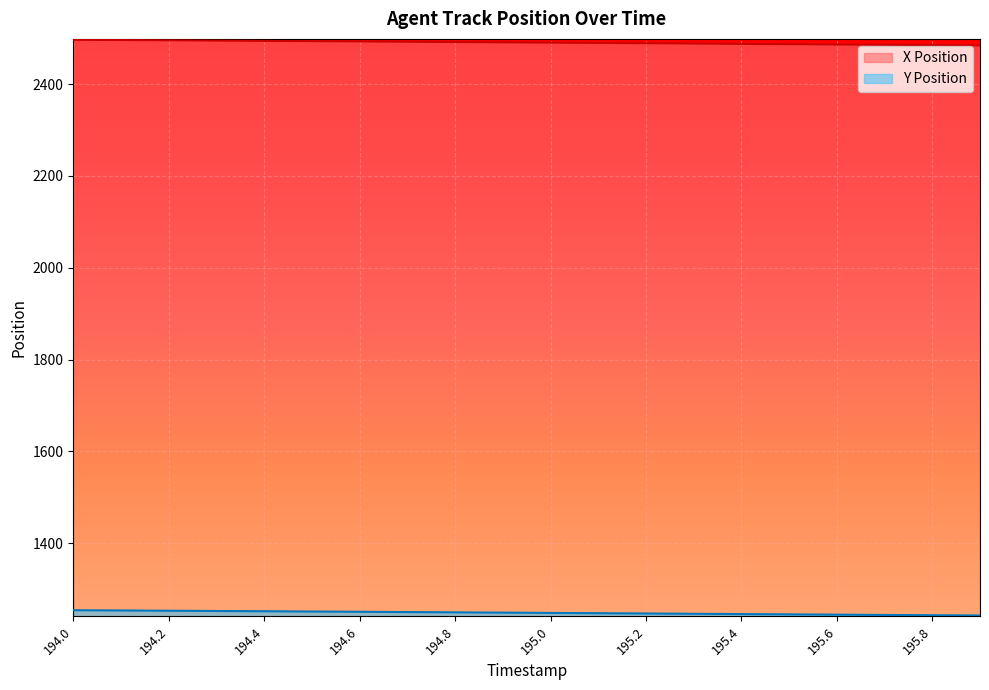

Which category has the lowest value in the Y Position series?

195.9